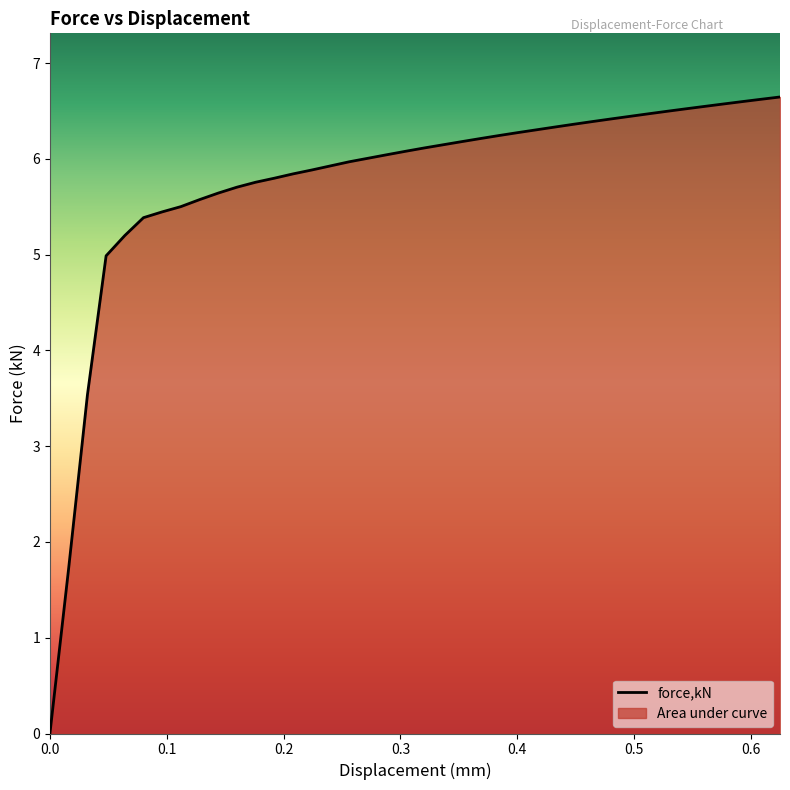

What is the maximum value shown in the chart?

6.6